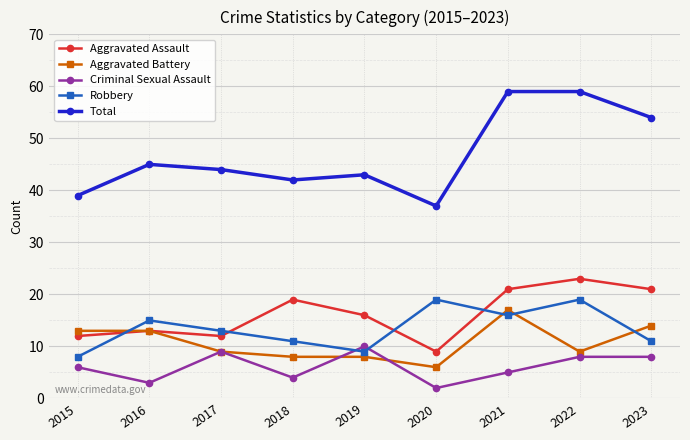

What are all the series names shown in the legend?

Aggravated Assault, Aggravated Battery, Criminal Sexual Assault, Robbery, Total